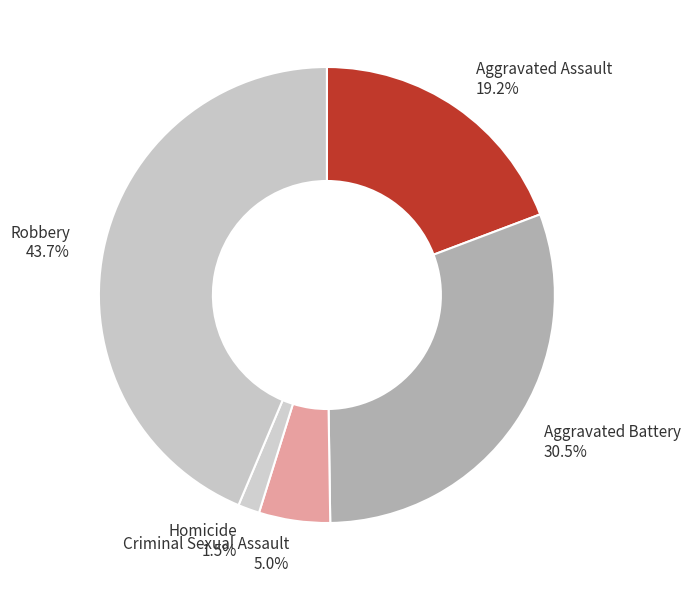

Which slice is the largest?

Robbery